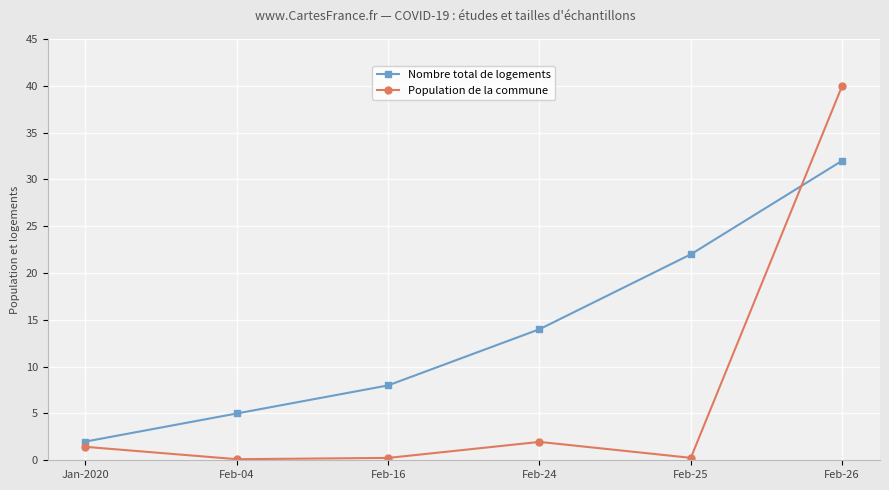

What is the label of the 5th point from the left?

Feb-25